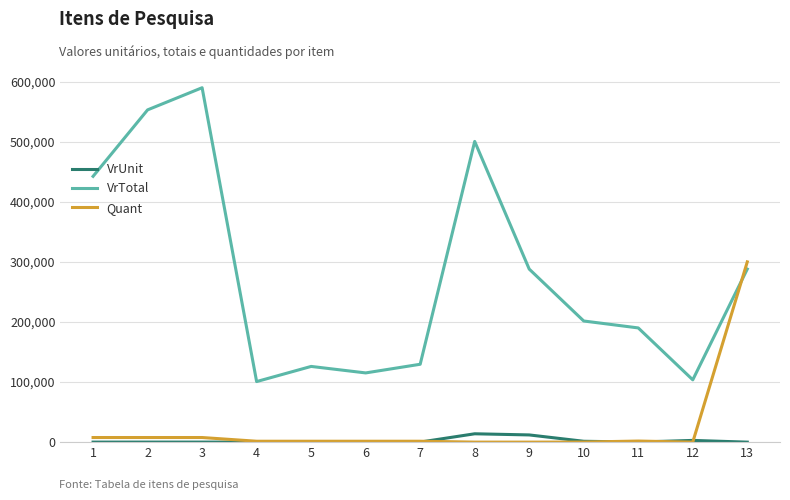

Which series has the largest range (max minus min)?

VrTotal